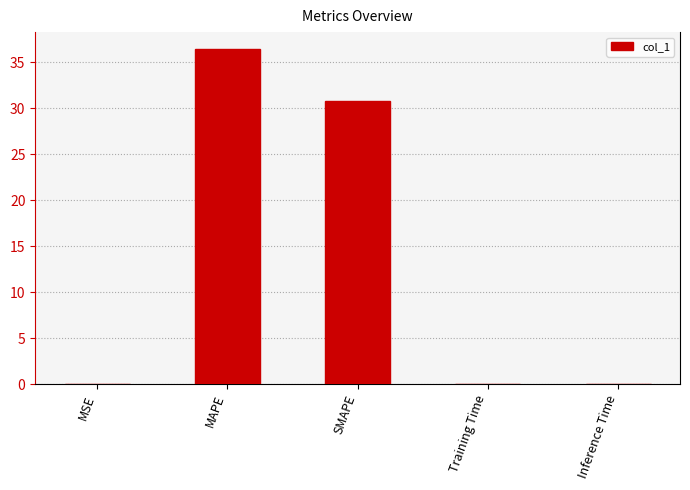

What is the greatest value displayed?

36.4